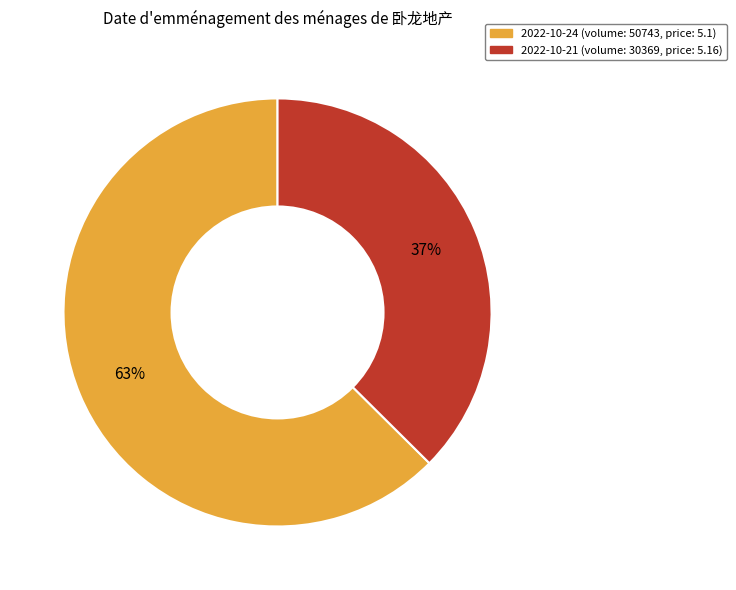

To the nearest percent, what is the average slice percentage?

50%